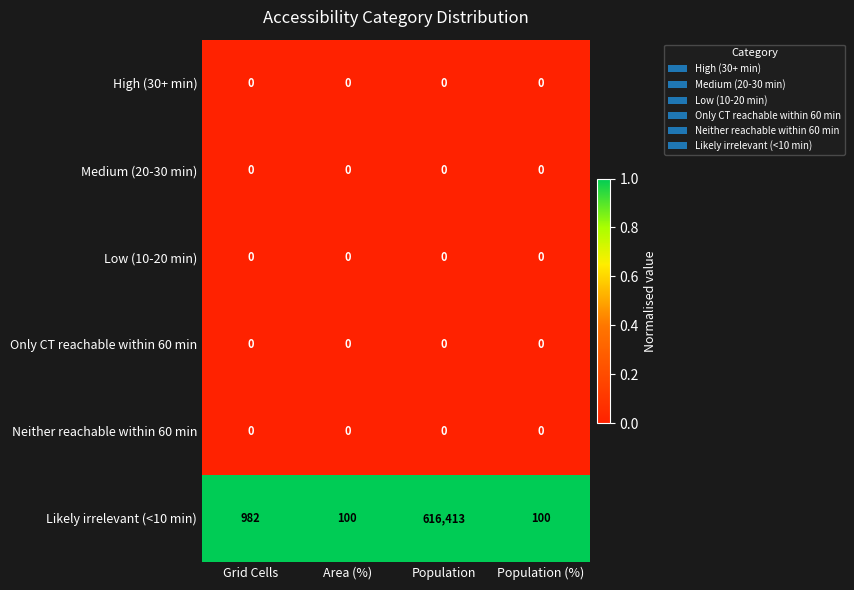

Which series has the largest range (max minus min)?

Likely irrelevant (<10 min)